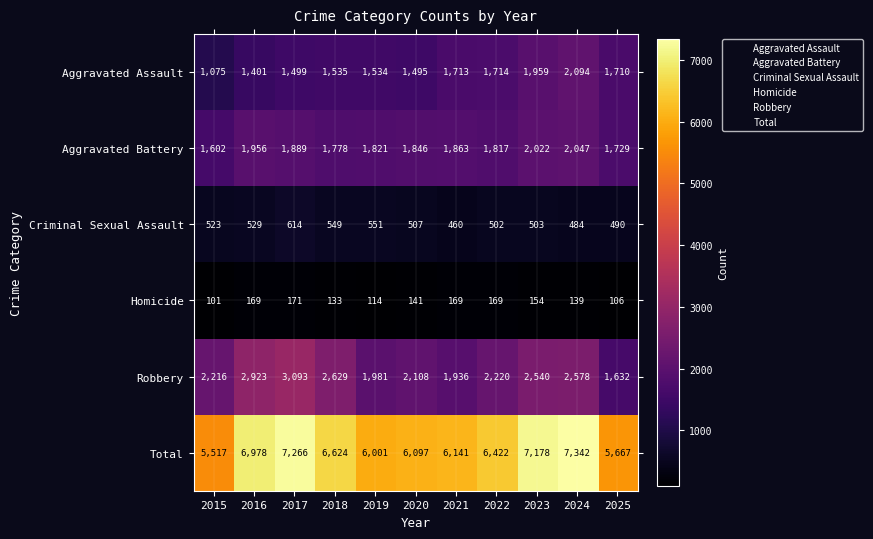

What is the total value across all series at 2019?

12002